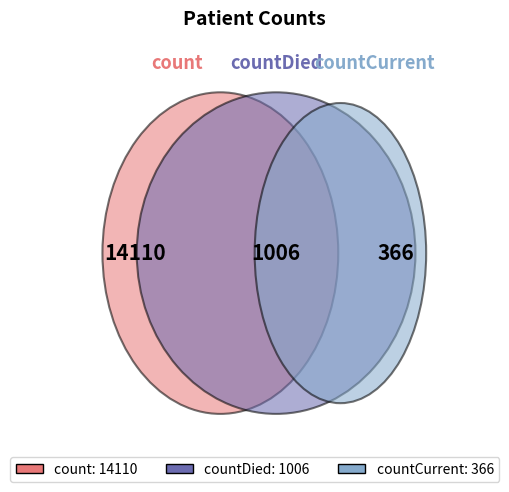

Does countCurrent represent more than half of the total?

No